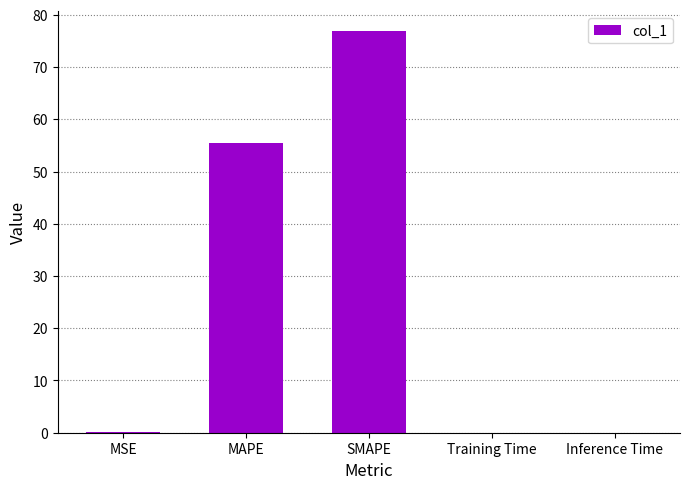

What is the change in value from MAPE to SMAPE?

+21.3